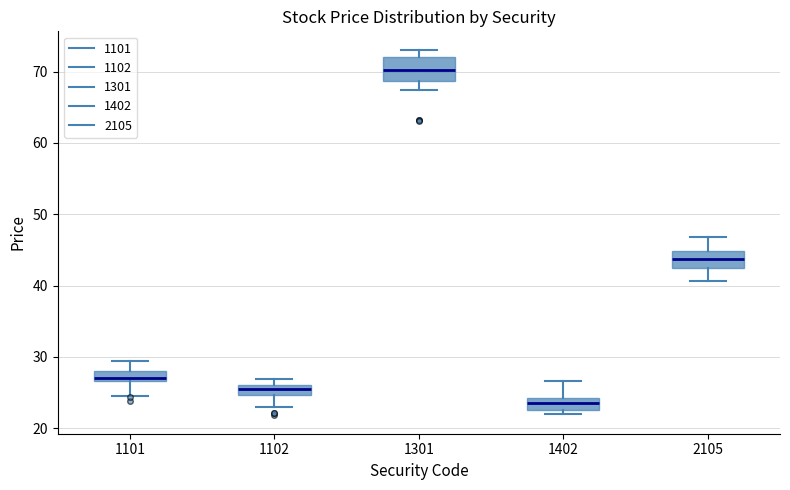

Where is the upper edge of the box at x = 1101 on the y-axis? The values are not printed on the chart, so give them approximately, as read against the axis.

28